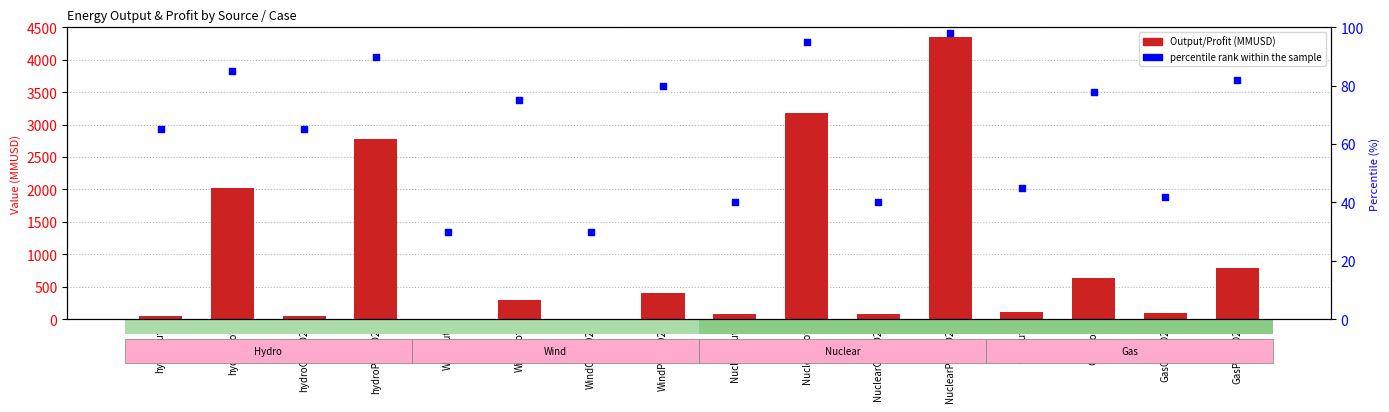

Which series contains the lowest Y value?

Output/Profit (MMUSD)